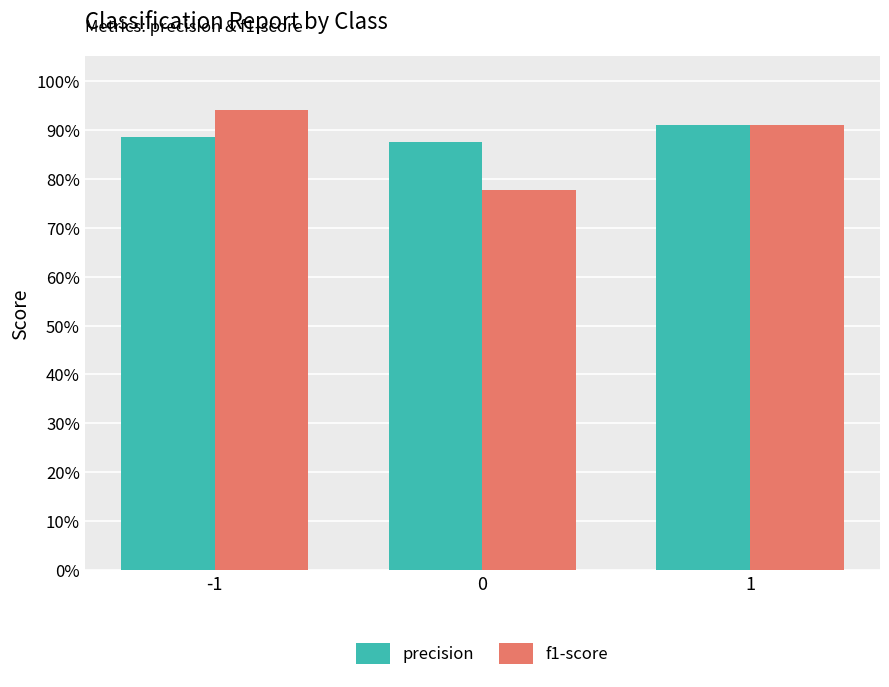

What are all the series names shown in the legend?

precision, f1-score